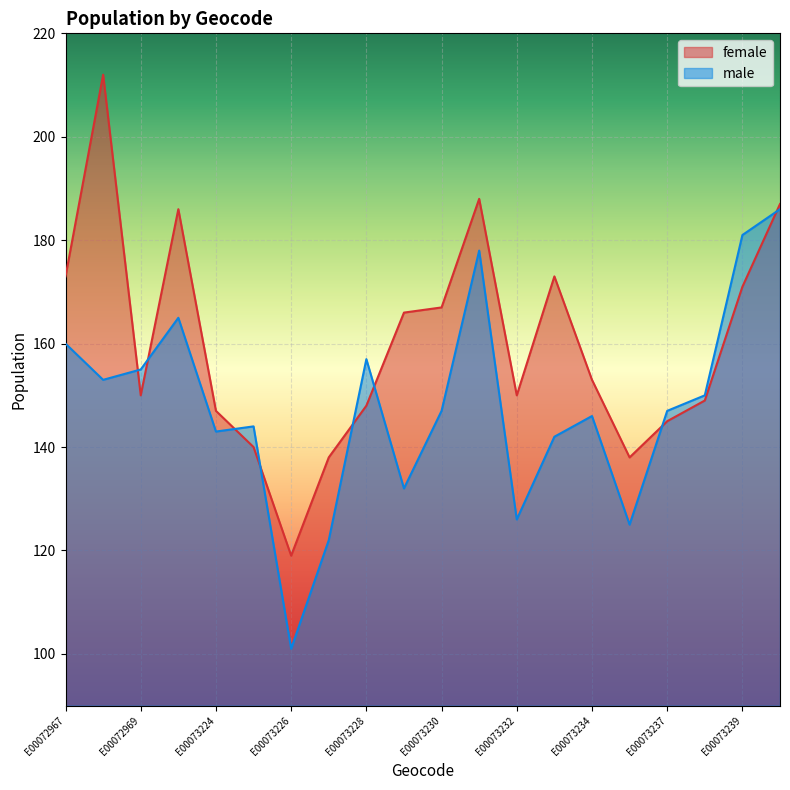

Does the chart display data point markers on the line(s)?

No